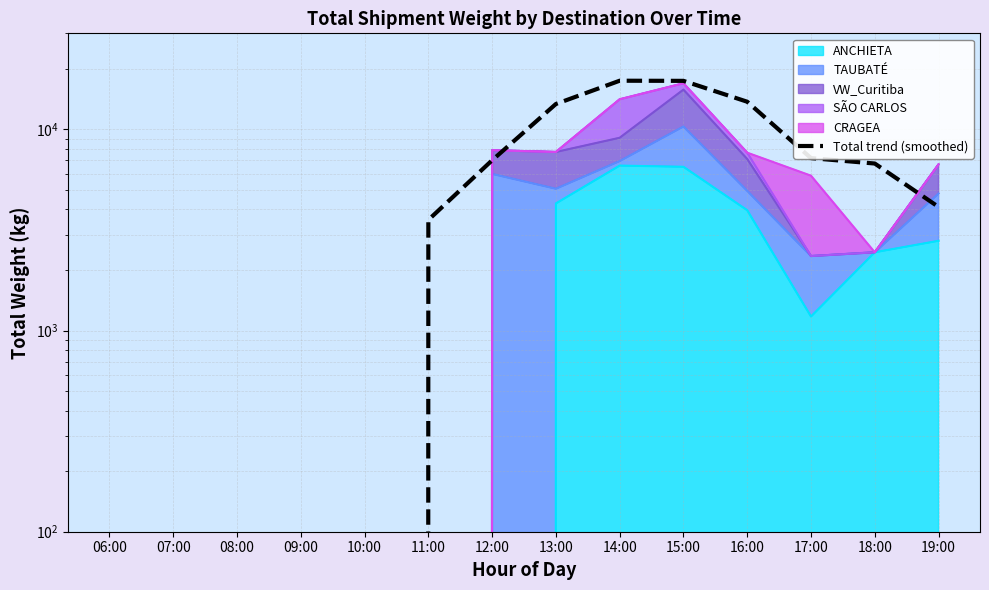

Which has a higher value, 19:00 or 08:00?

19:00